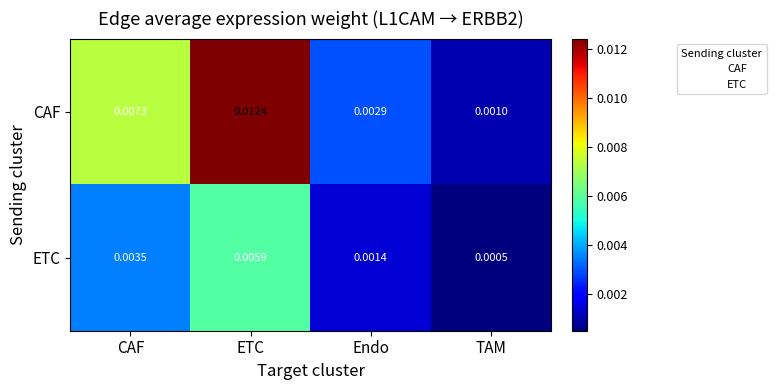

Between ETC and TAM, which series saw the biggest shift?

CAF